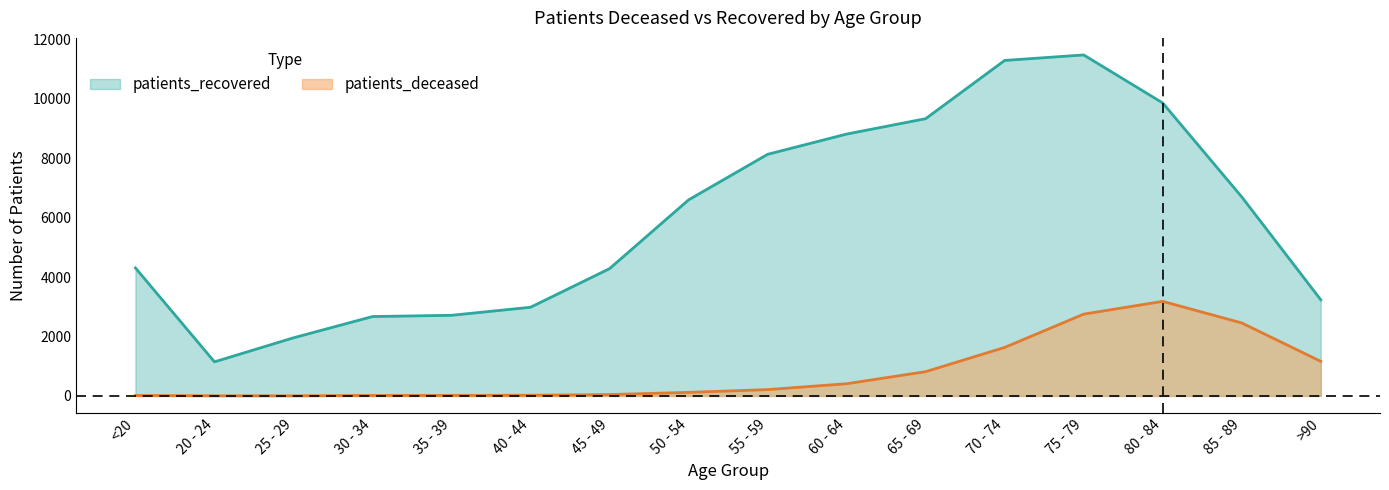

The value of patients_recovered at 35 - 39 is 1473. True or false?

False